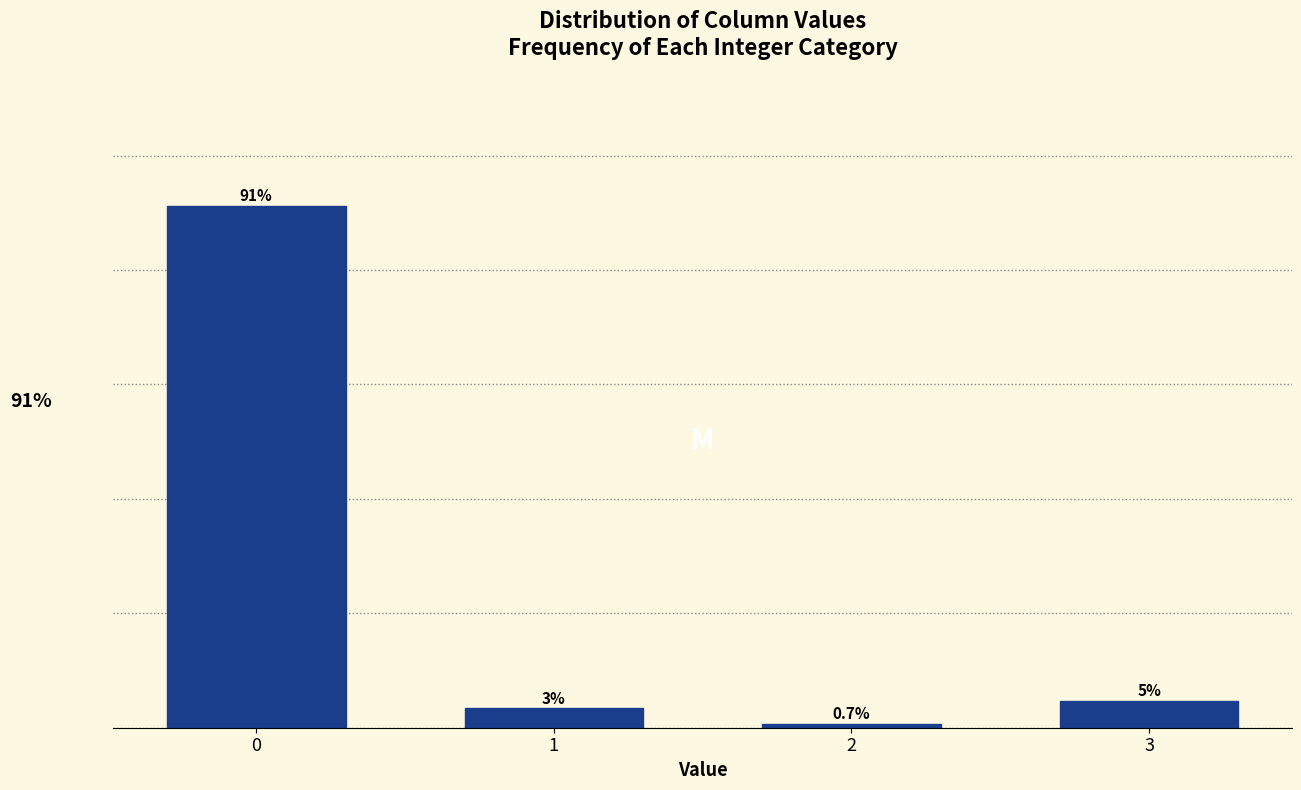

List the labels in order of value, largest first.

0, 3, 1, 2